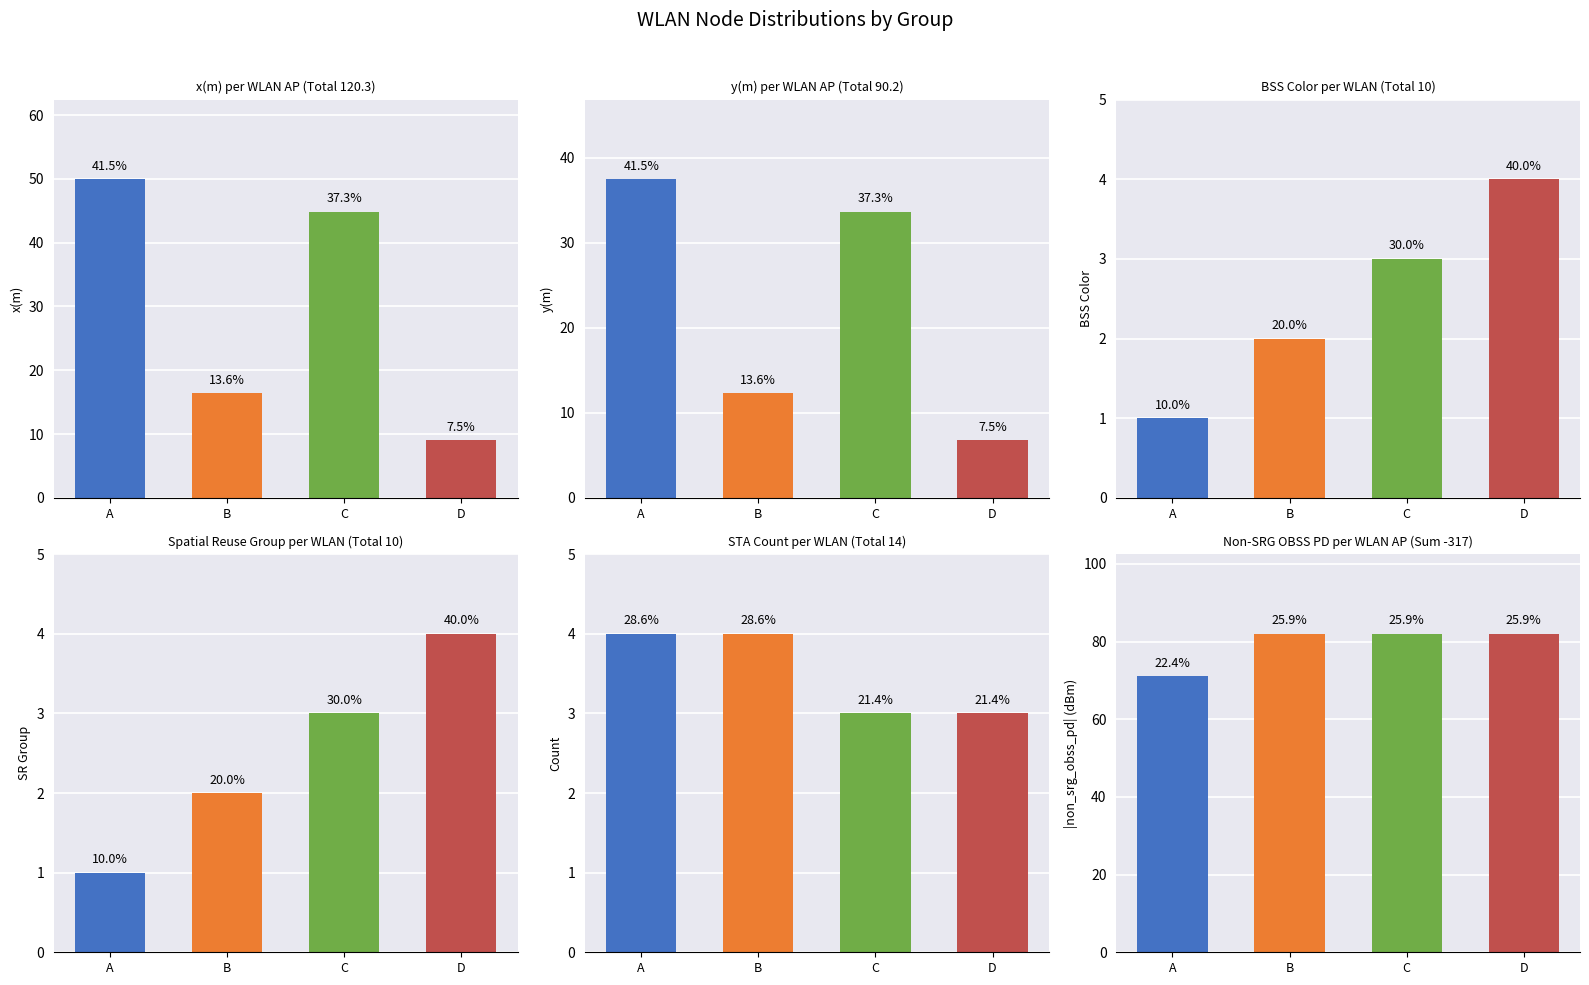

At which category is the sum across all series the highest?

C